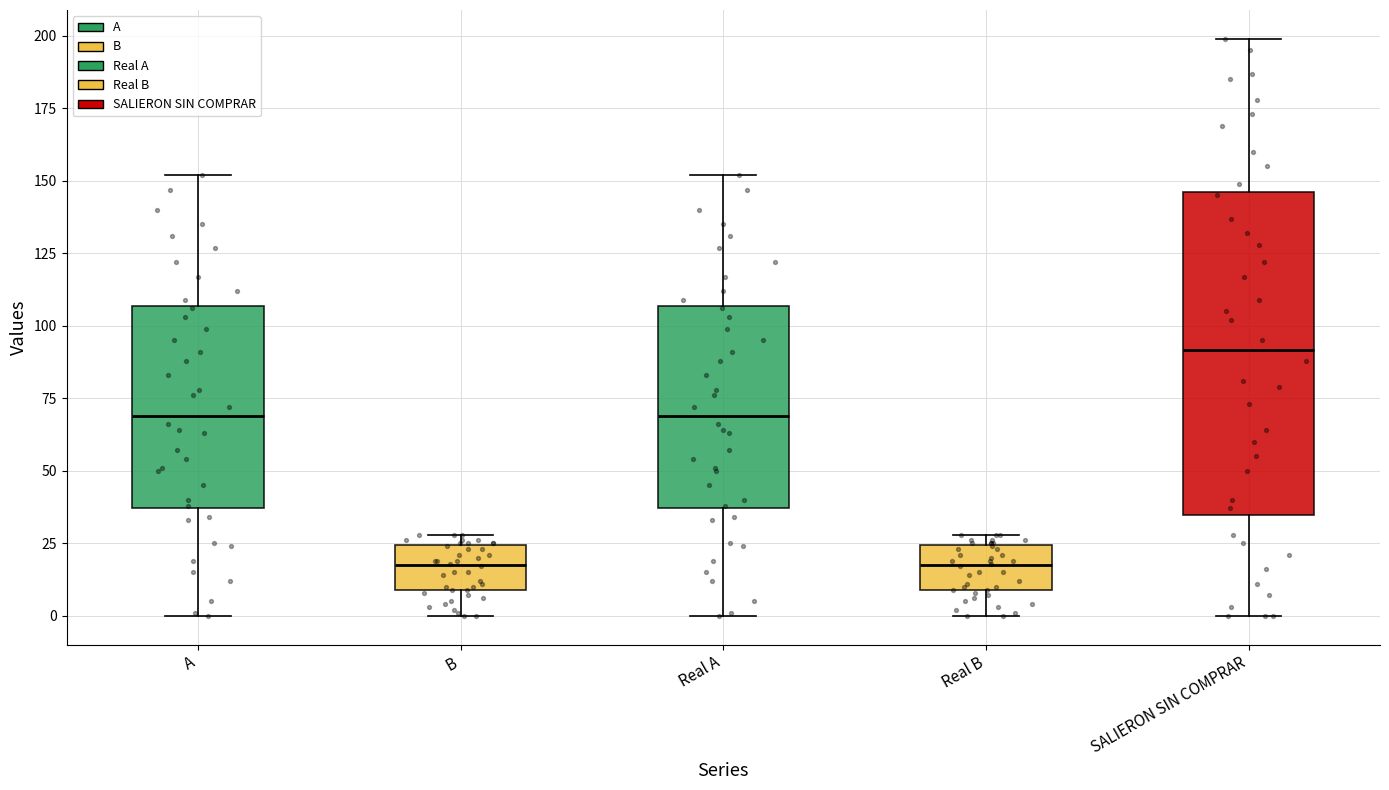

Reading left to right, read every box against the y-axis: the position of its median line, the range the box covers, and the ends of its whiskers. The values are not printed on the chart, so give them approximately, as read against the axis.

A: median 70, box 35 to 105, whiskers 0 to 150
B: median 20, box 10 to 25, whiskers 0 to 30
Real A: median 70, box 35 to 105, whiskers 0 to 150
Real B: median 20, box 10 to 25, whiskers 0 to 30
SALIERON SIN COMPRAR: median 90, box 35 to 145, whiskers 0 to 200